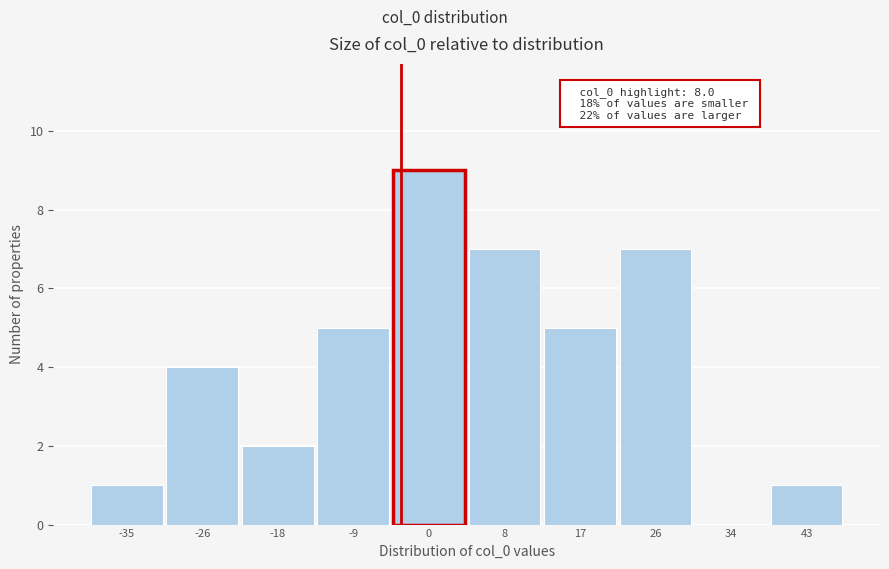

Reading left to right, extract all data points from this chart.

-35=1	-26=4	-18=2	-9=5	0=9	8=7	17=5	26=7	34=0	43=1